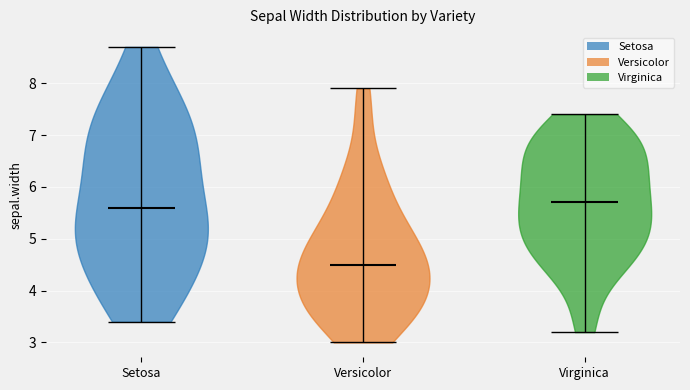

Reading left to right, read every violin against the y-axis: where its median line is, and the lowest and highest points it reaches. The values are not printed on the chart, so give them approximately, as read against the axis.

Setosa: median line 5.6, lowest point 3.4, highest point 8.7
Versicolor: median line 4.5, lowest point 3.0, highest point 7.9
Virginica: median line 5.7, lowest point 3.2, highest point 7.4